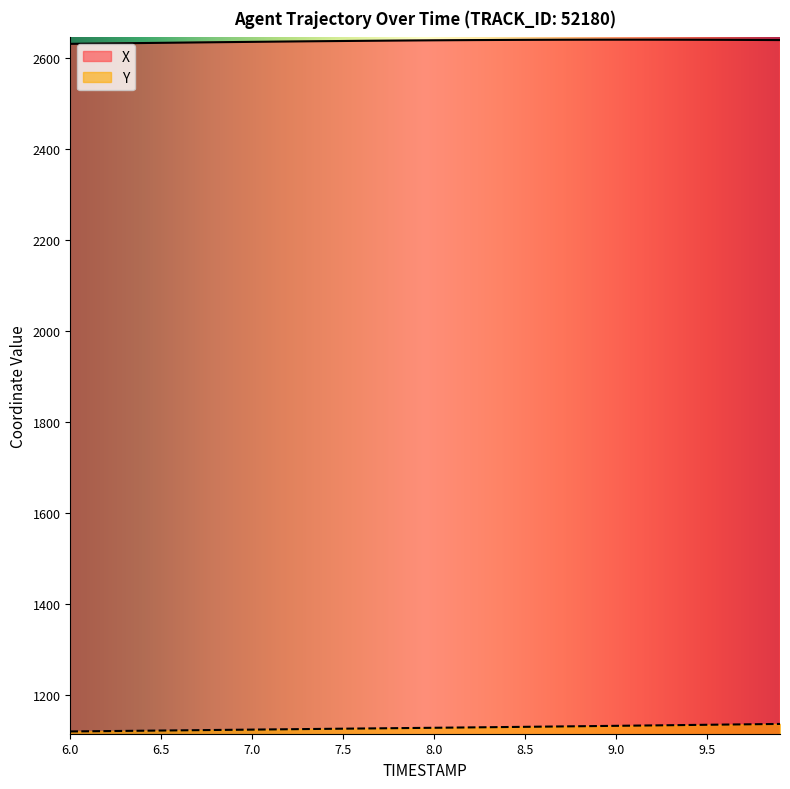

Which series has the largest range (max minus min)?

Y